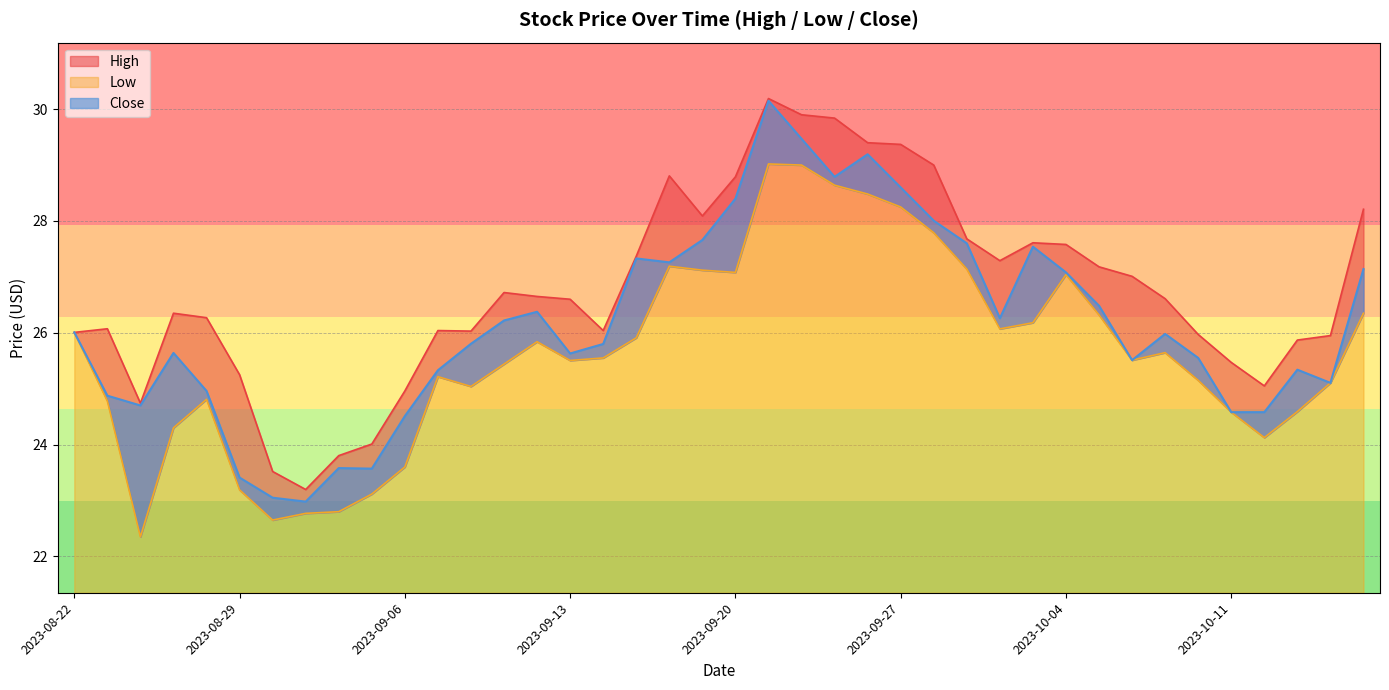

What is the difference between the maximum and minimum values in the High series?

7.0